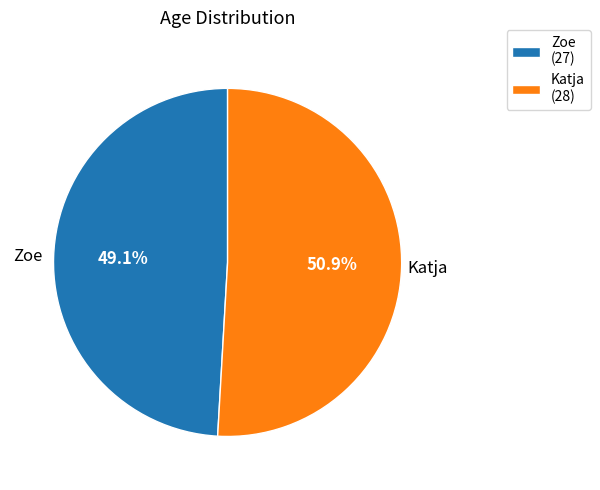

Which category has the biggest portion of the pie?

Katja